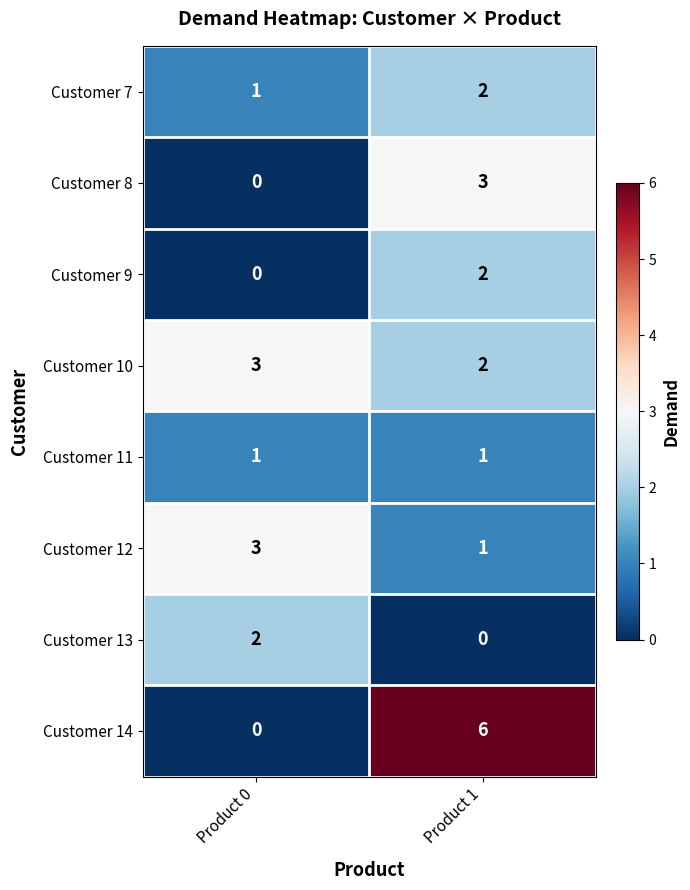

How many distinct data groups are displayed?

8